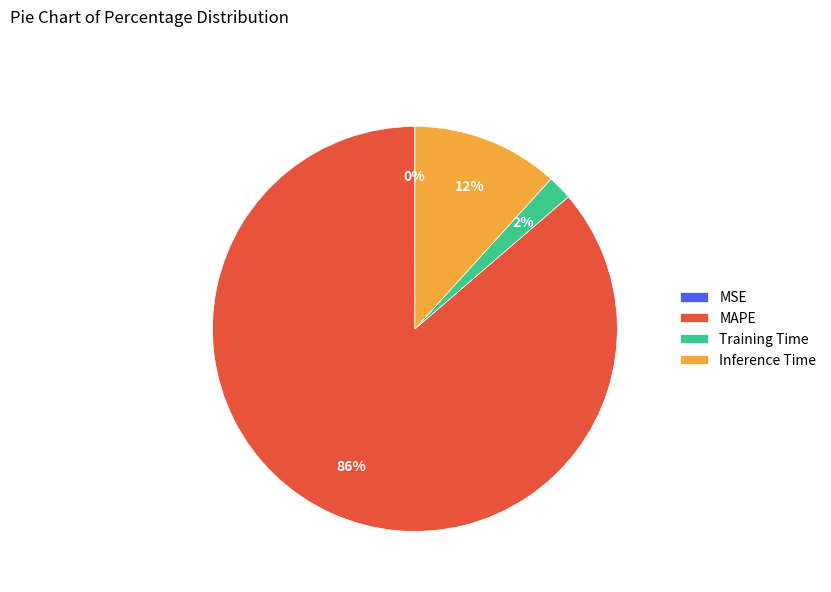

Is it true that Training Time is 2% of the pie?

True